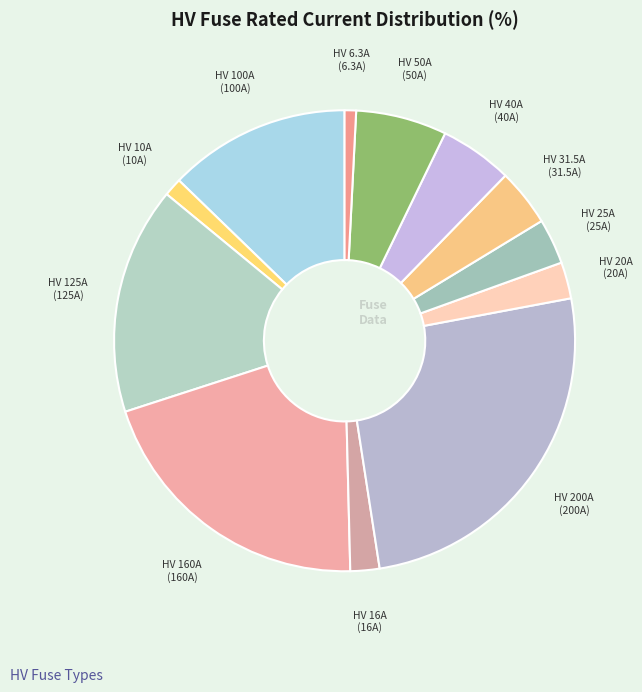

Which has a higher value, HV 6.3A or HV 160A?

HV 160A